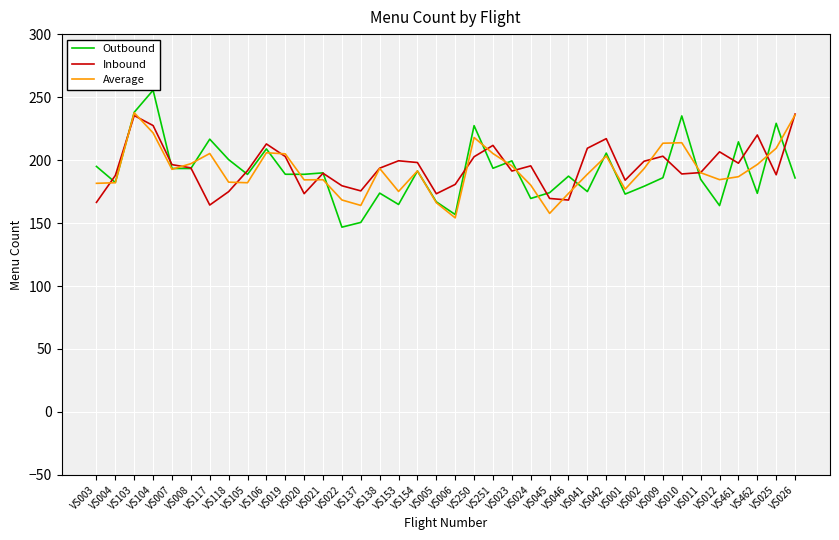

Is the value of Inbound at VS106 greater than the value of Outbound at VS042?

Yes